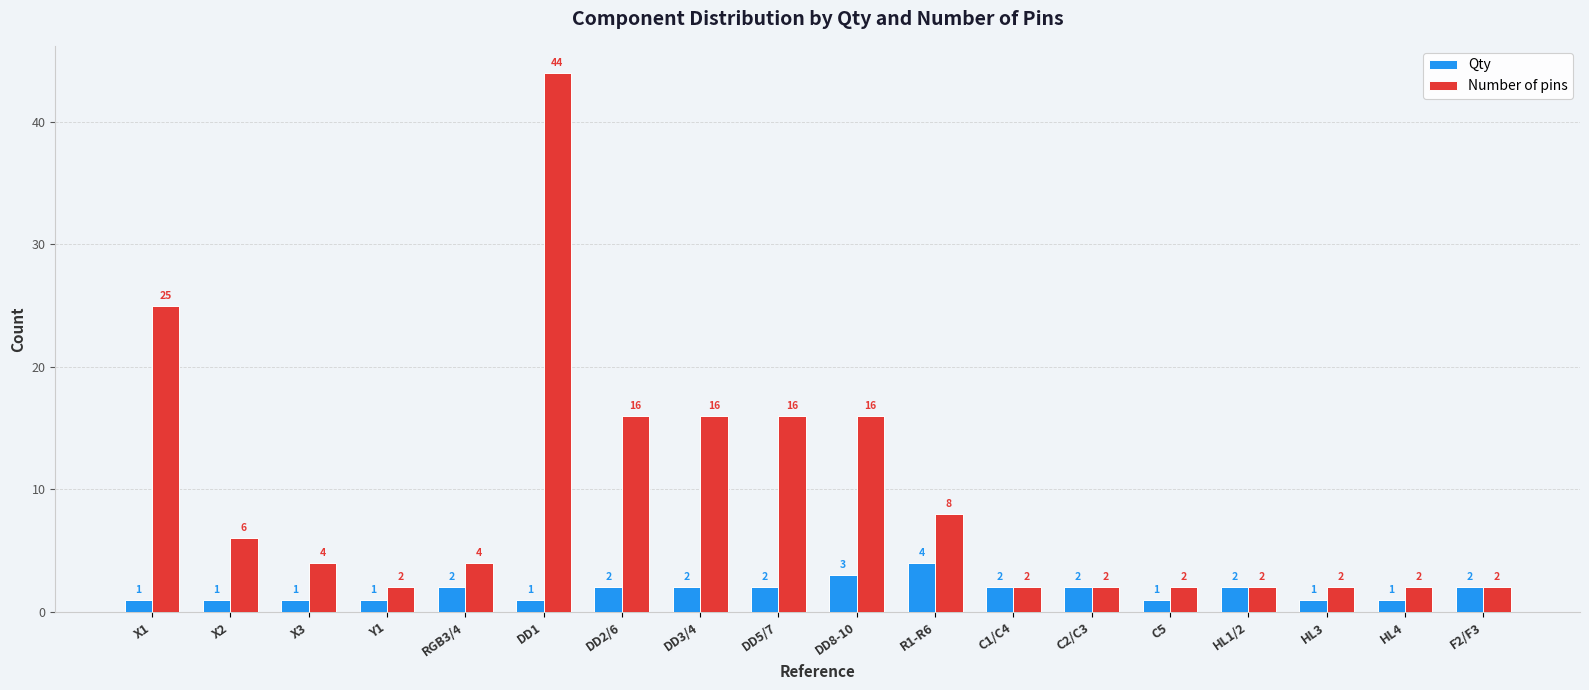

At which category is the sum across all series the highest?

DD1